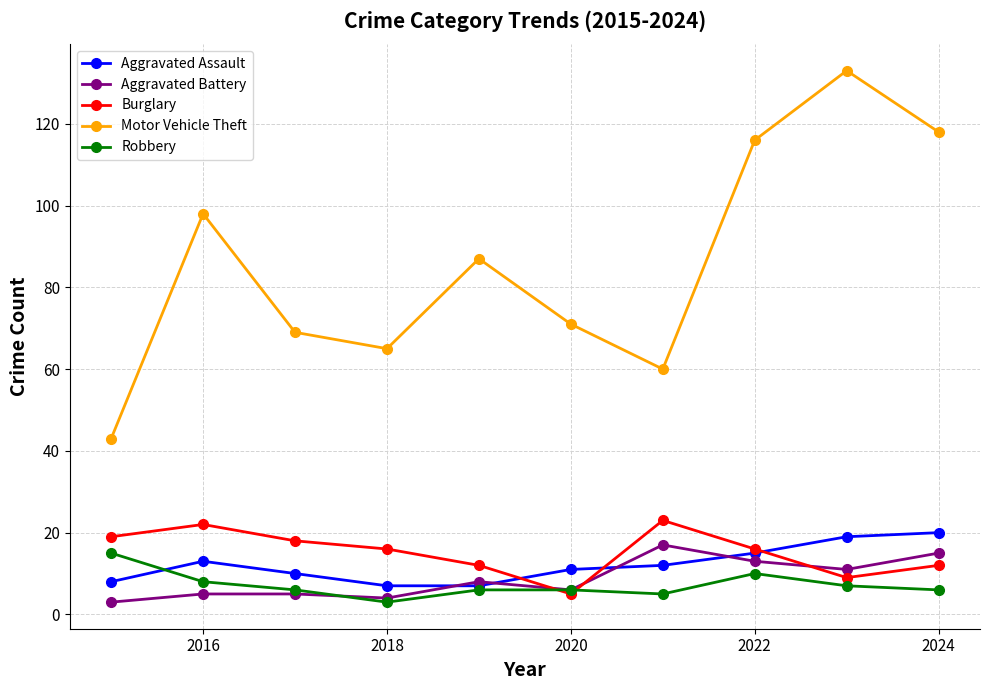

What is the difference between the maximum and second lowest values in the Aggravated Assault series?

13